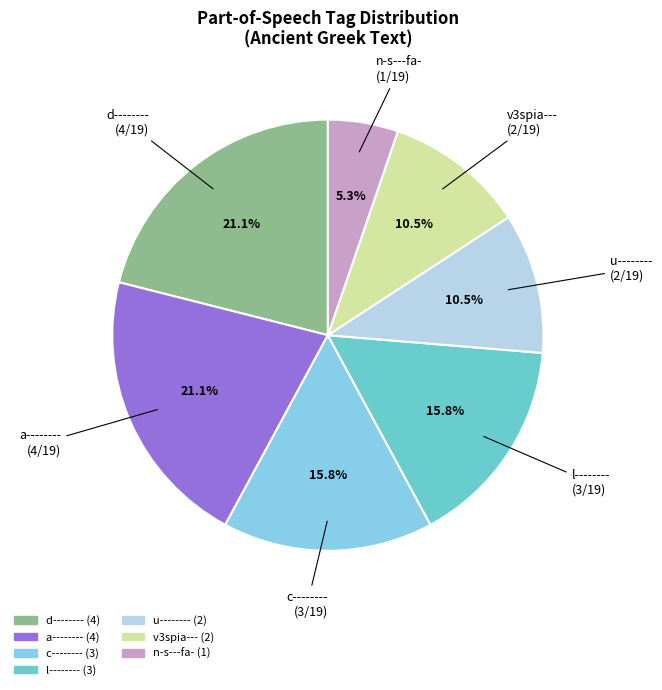

Does any single category account for the majority?

No